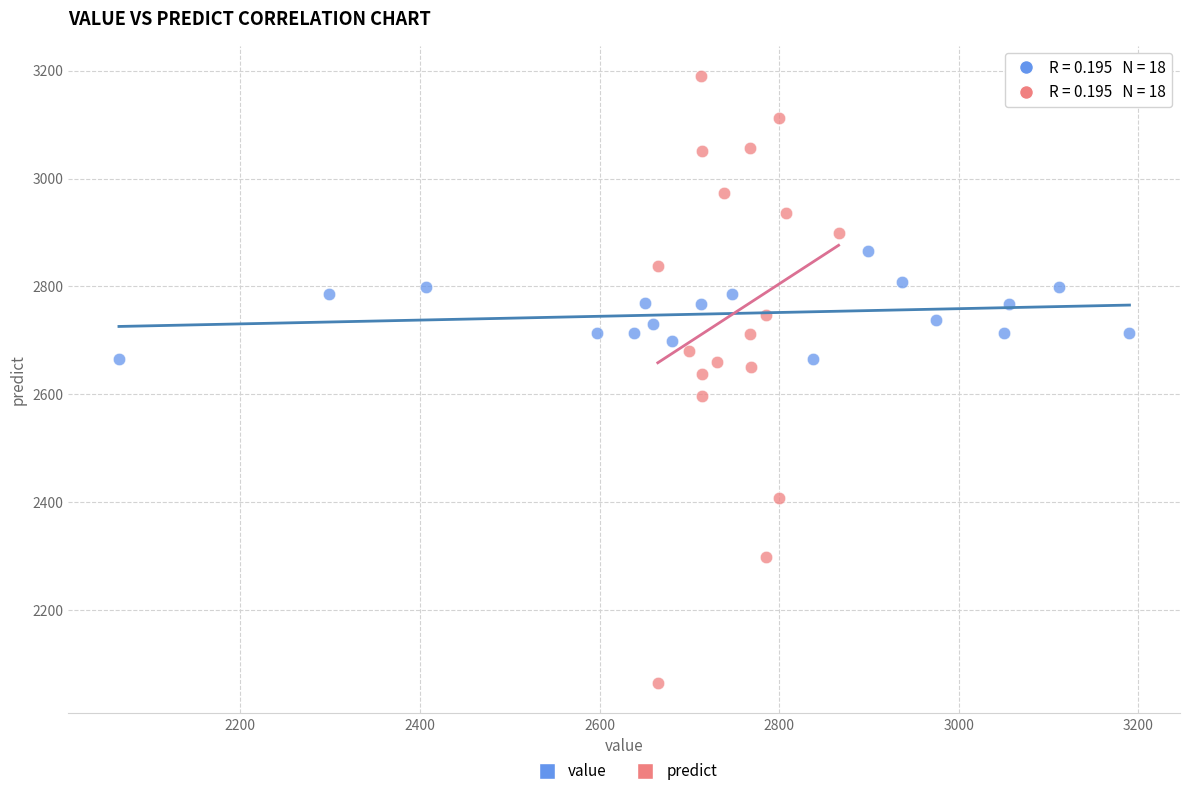

Which series contains the lowest Y value?

predict